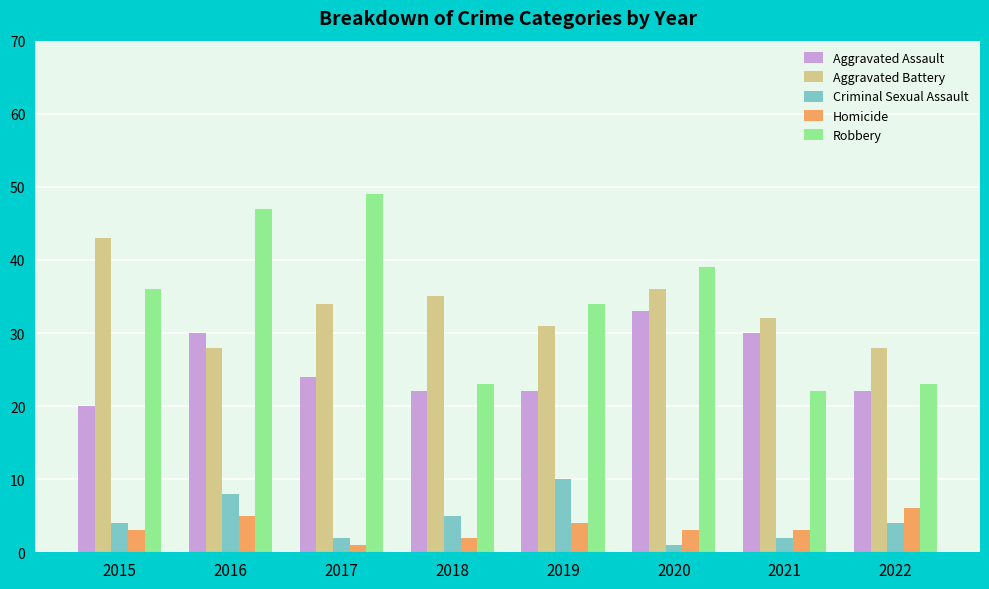

Between 2015 and 2018, which series saw the biggest shift?

Robbery